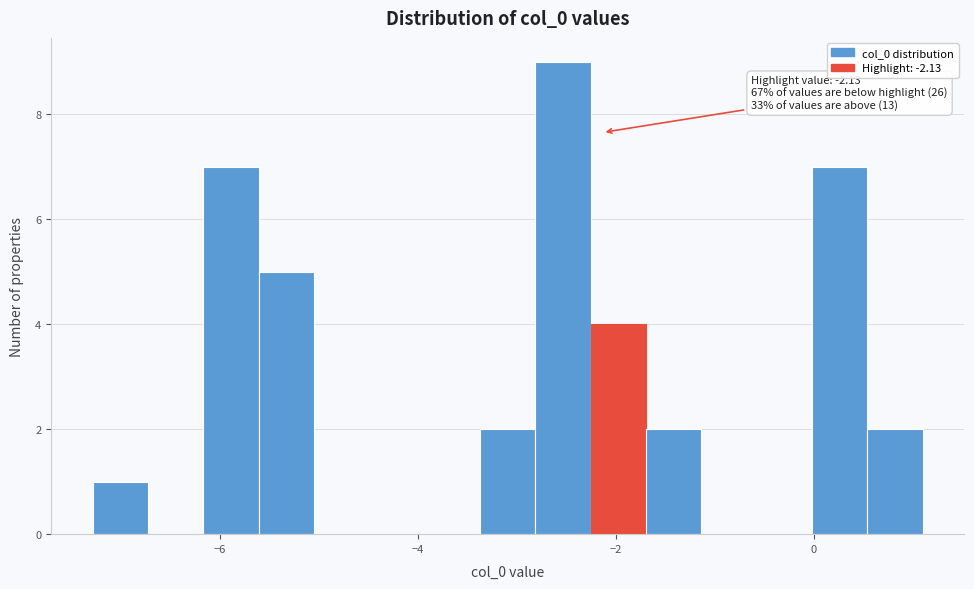

Read against the x-axis, roughly where is the centre of the tallest bar?

-2.6